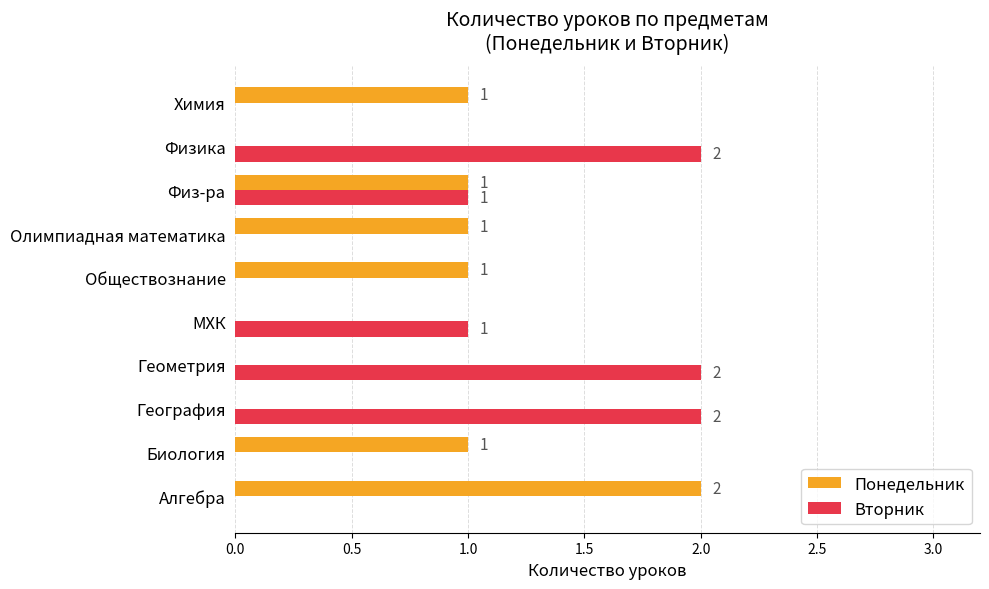

Between Обществознание and Физ-ра, which series saw the biggest shift?

Вторник